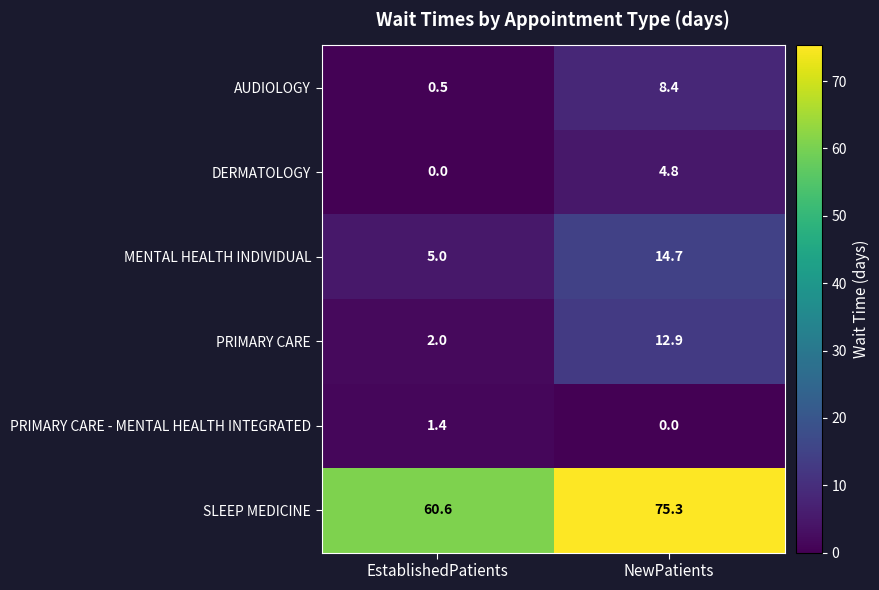

At which category does the chart reach its peak across all series?

NewPatients